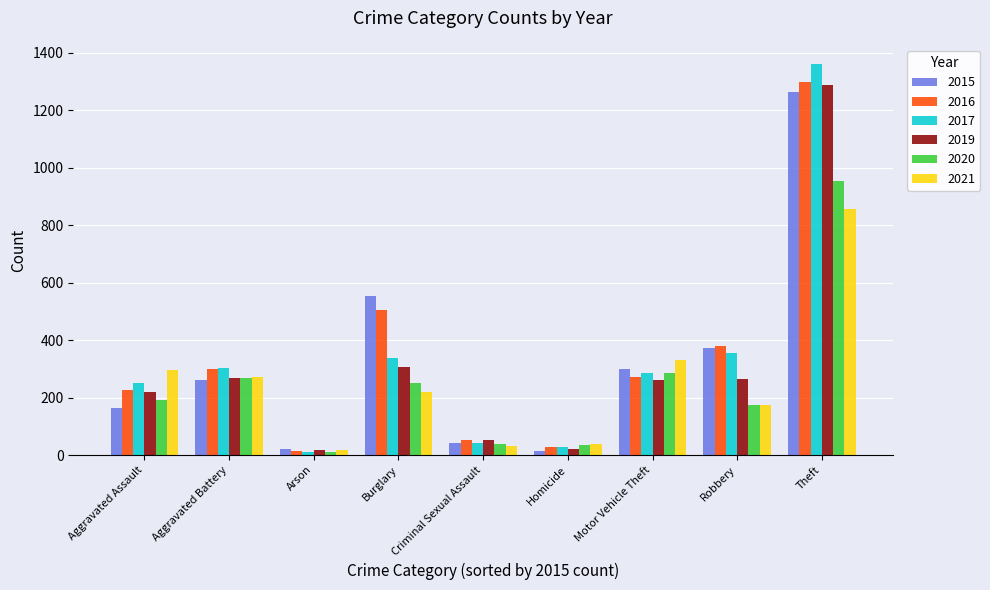

What is the average value of the 2021 series?

249